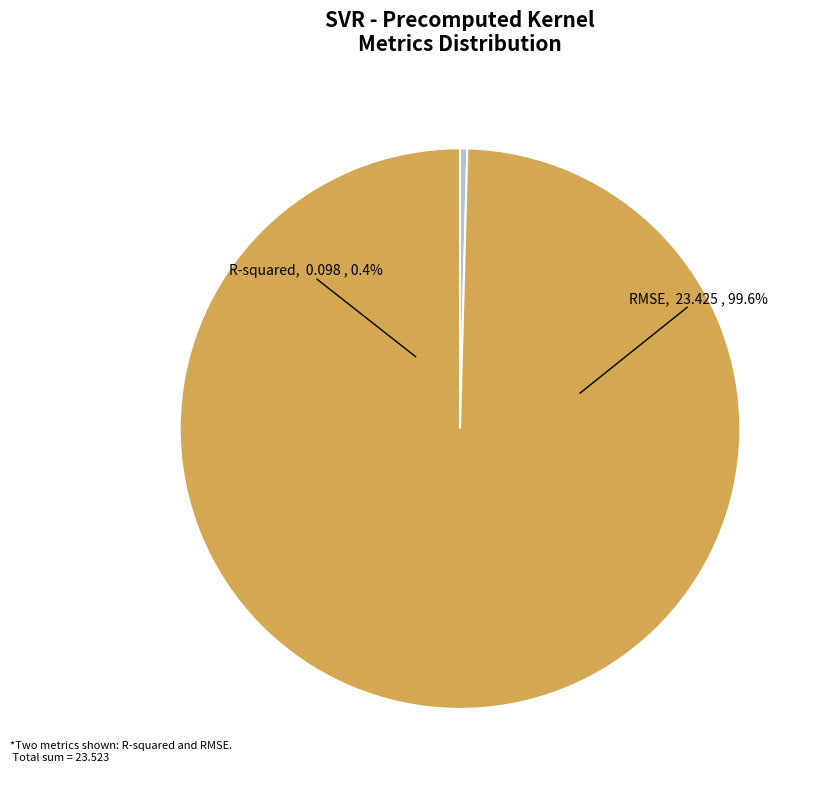

Which slice represents more than half of the pie?

RMSE